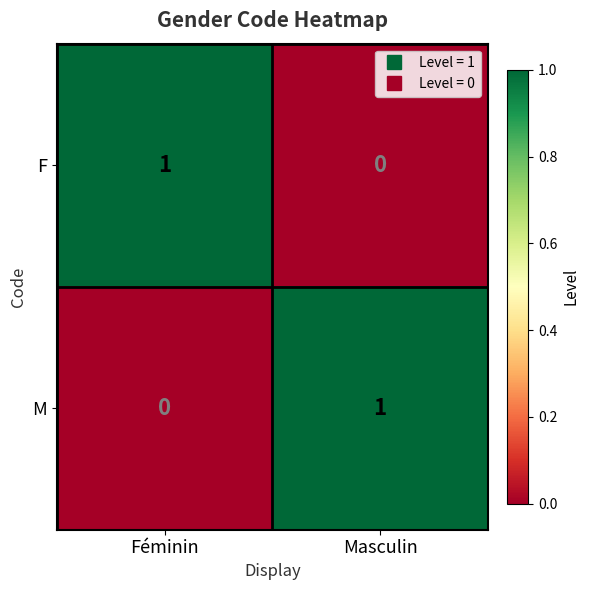

The F series shows -1 at Masculin. True or false?

False